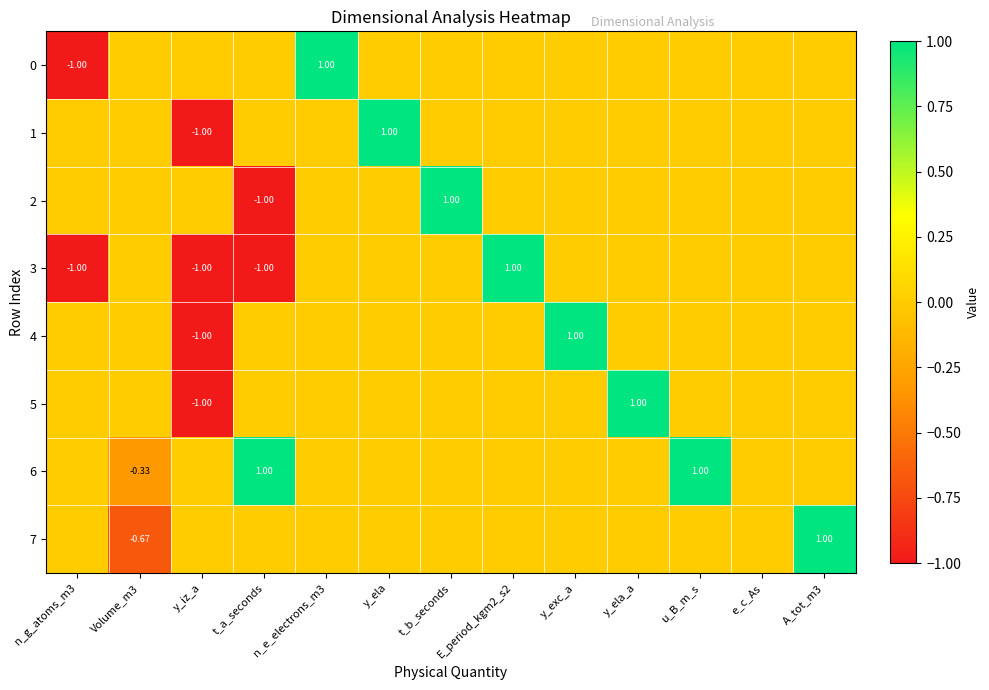

What is the difference between the maximum and minimum values in the 4 series?

2.0